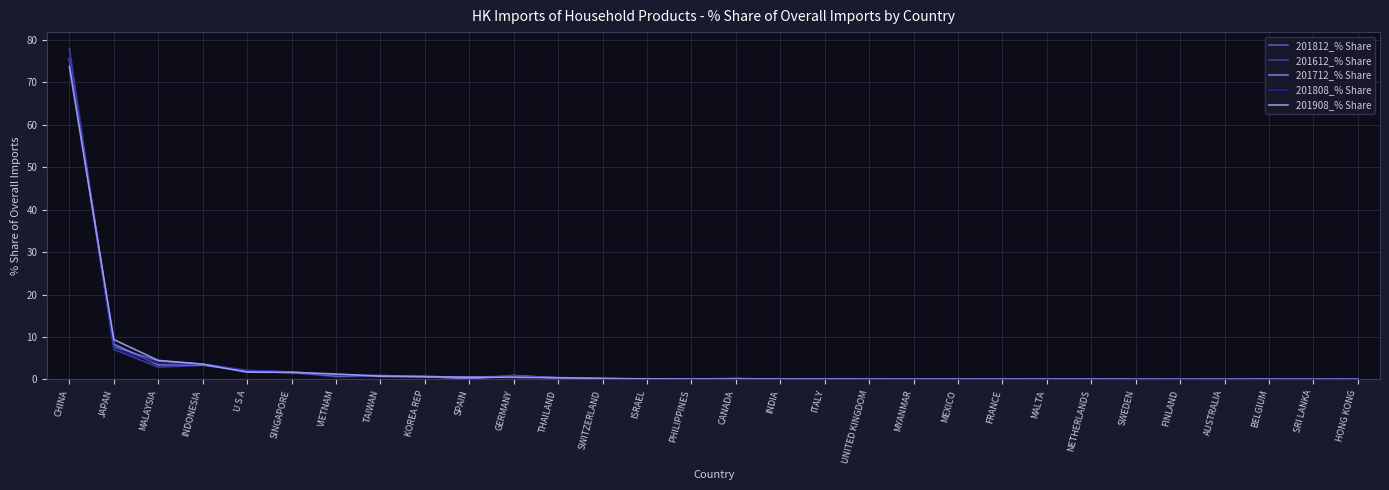

Where do 201908_% Share and 201612_% Share first cross each other?

CHINA and JAPAN